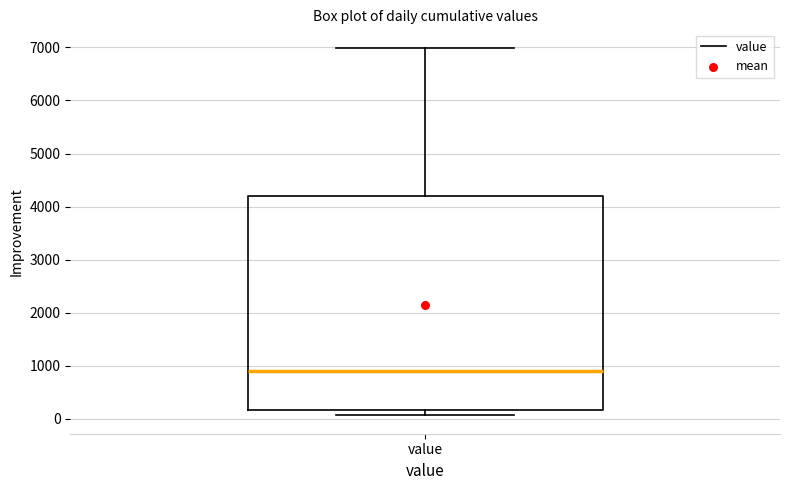

Where does the median line of the box for value sit on the y-axis? The values are not printed on the chart, so give them approximately, as read against the axis.

900